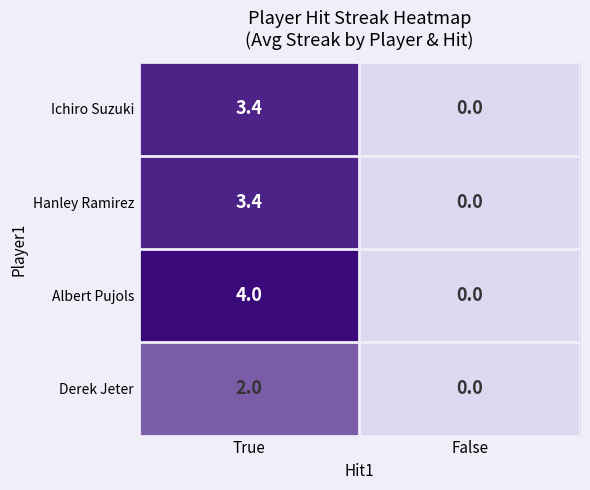

At which category does the chart reach its minimum across all series?

False